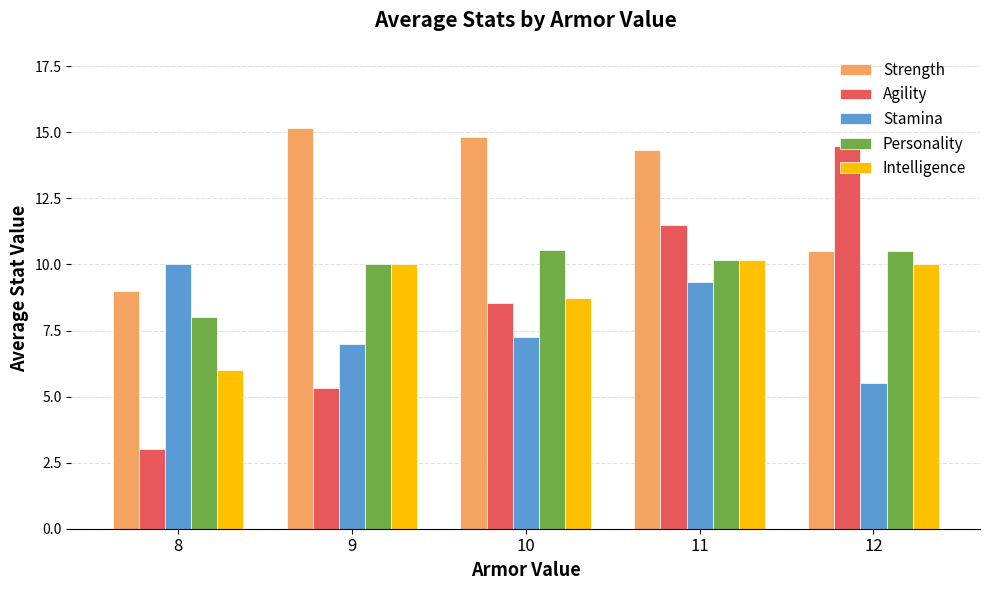

What is the difference between the second highest and minimum values in the Strength series?

5.8